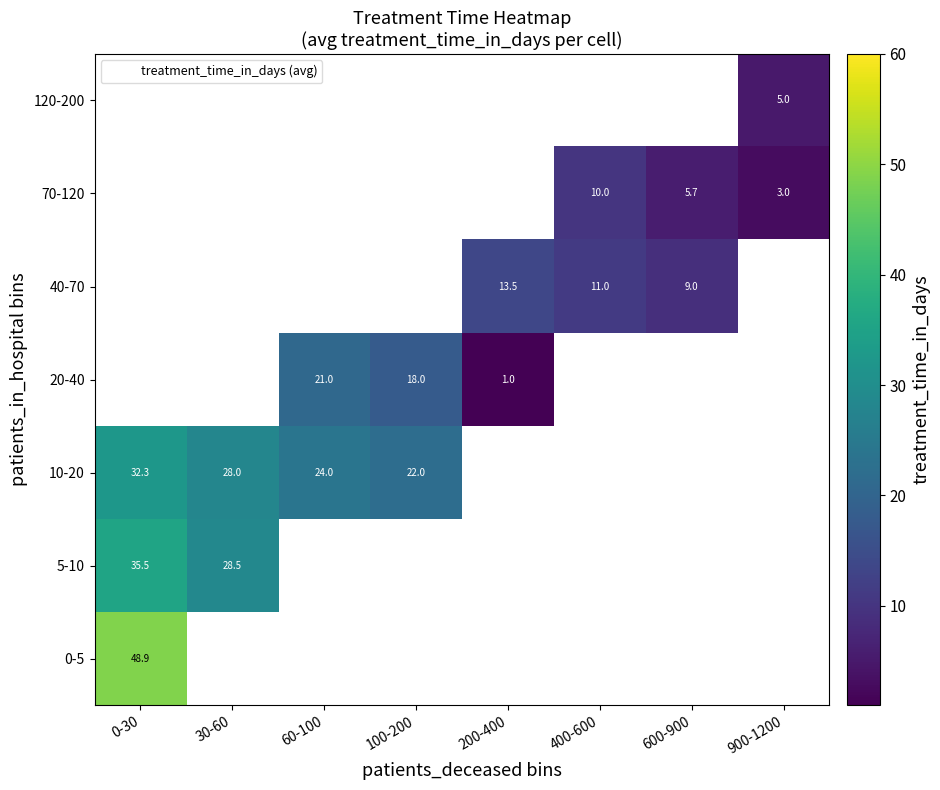

True or false: 0-5 has a value of 48.9 at 0-30.

True